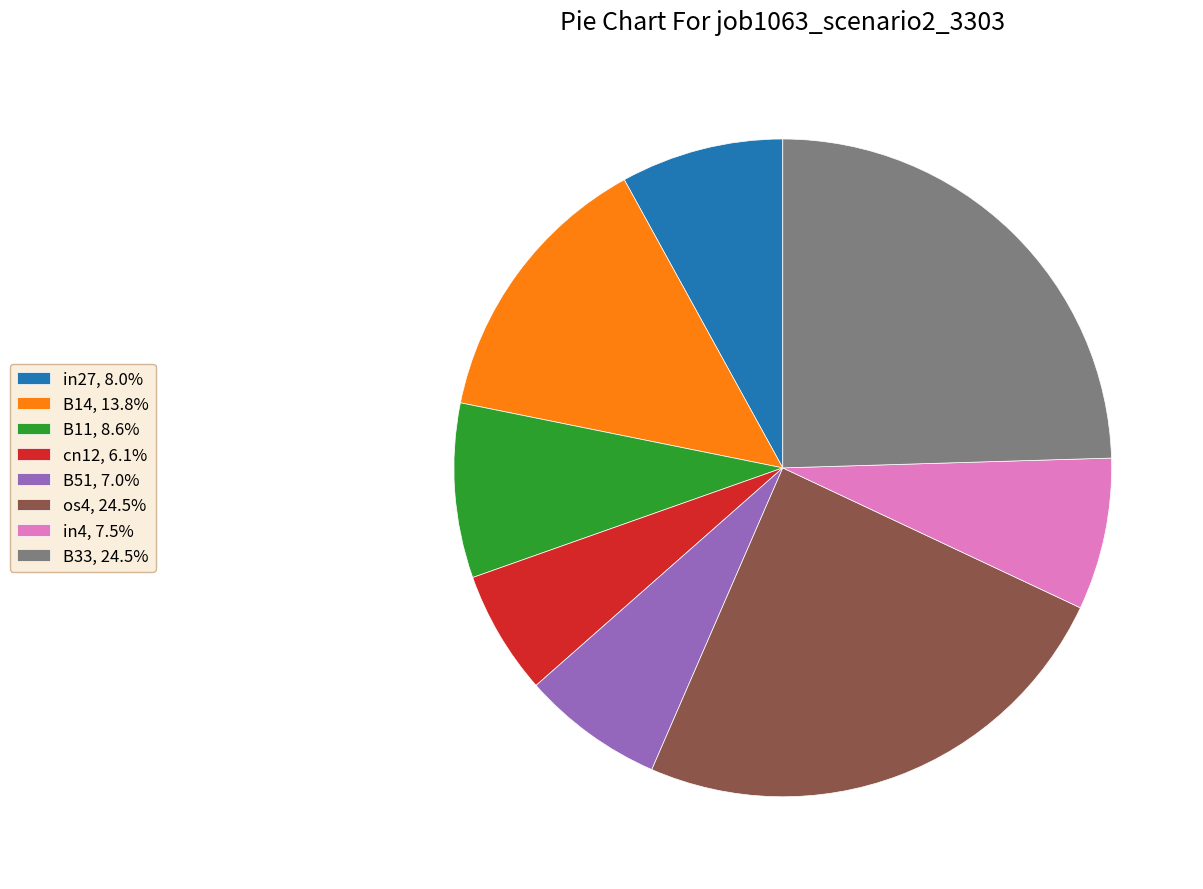

The in27 slice represents 8% of the pie. True or false?

True